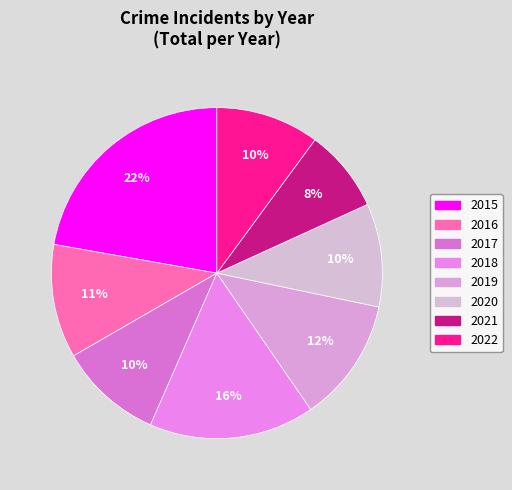

To the nearest percent, what percentage of the pie is 2015?

22%